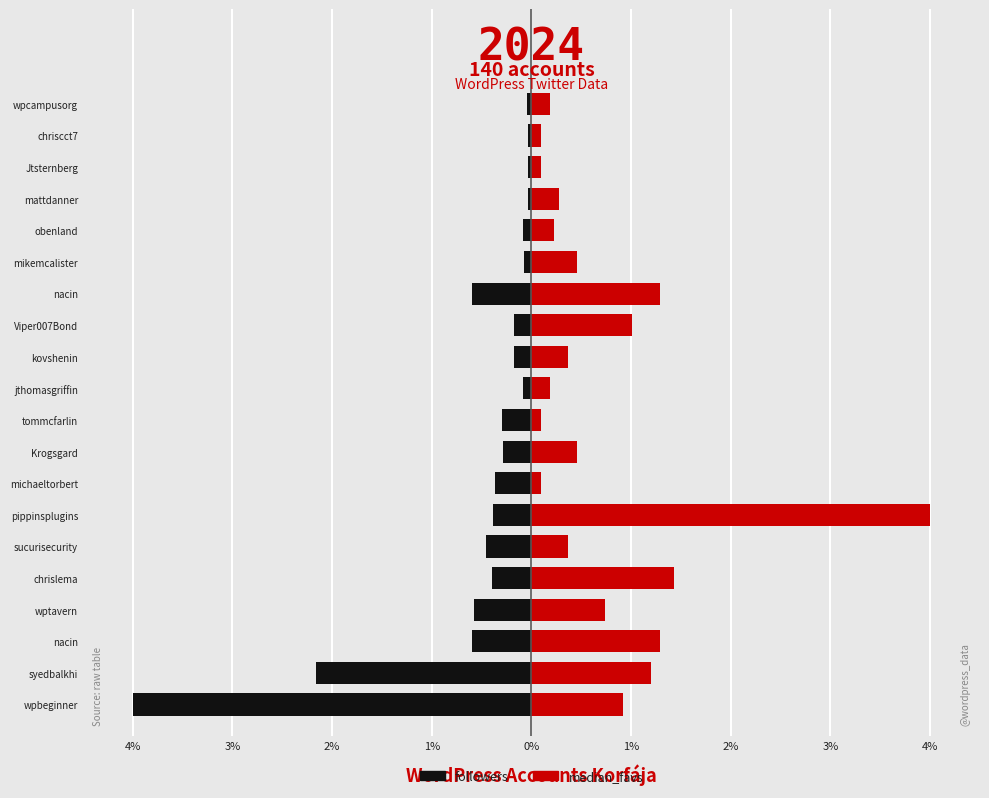

What are all the series names shown in the legend?

followers, median_favs